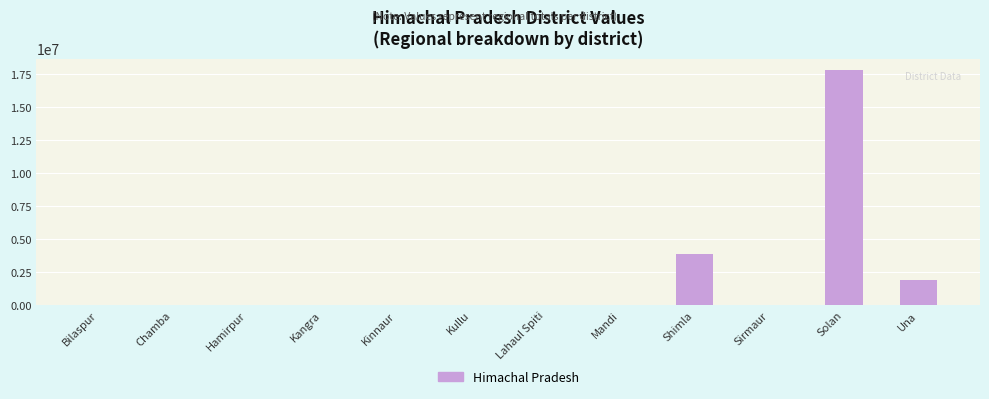

Which category has the highest value across all series?

Solan